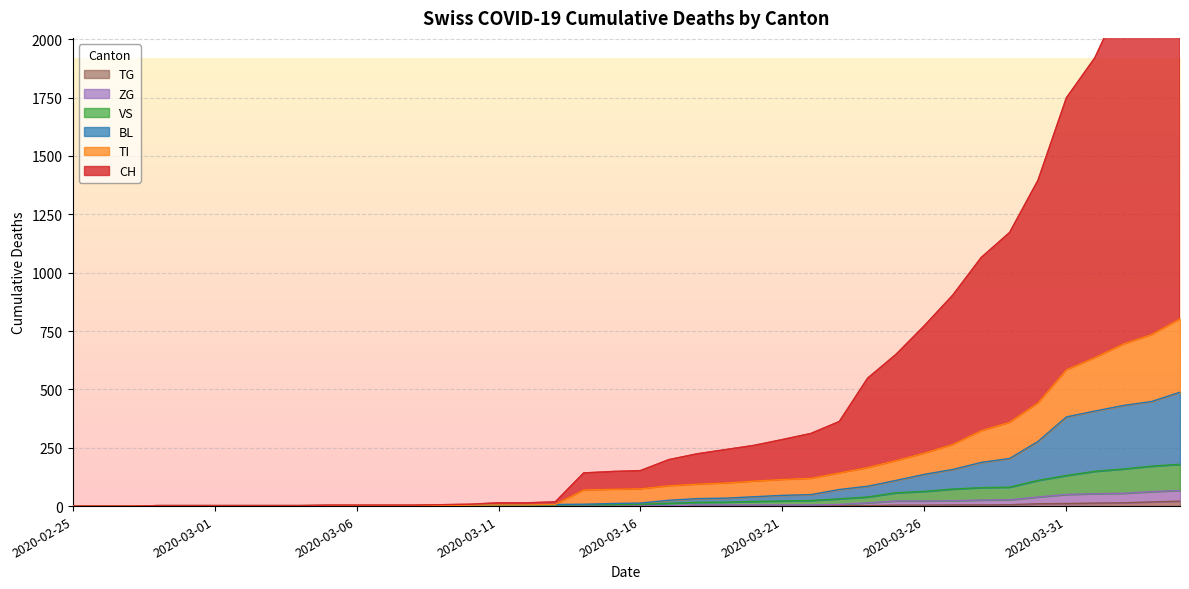

True or false: ZG and BL intersect in this chart.

False